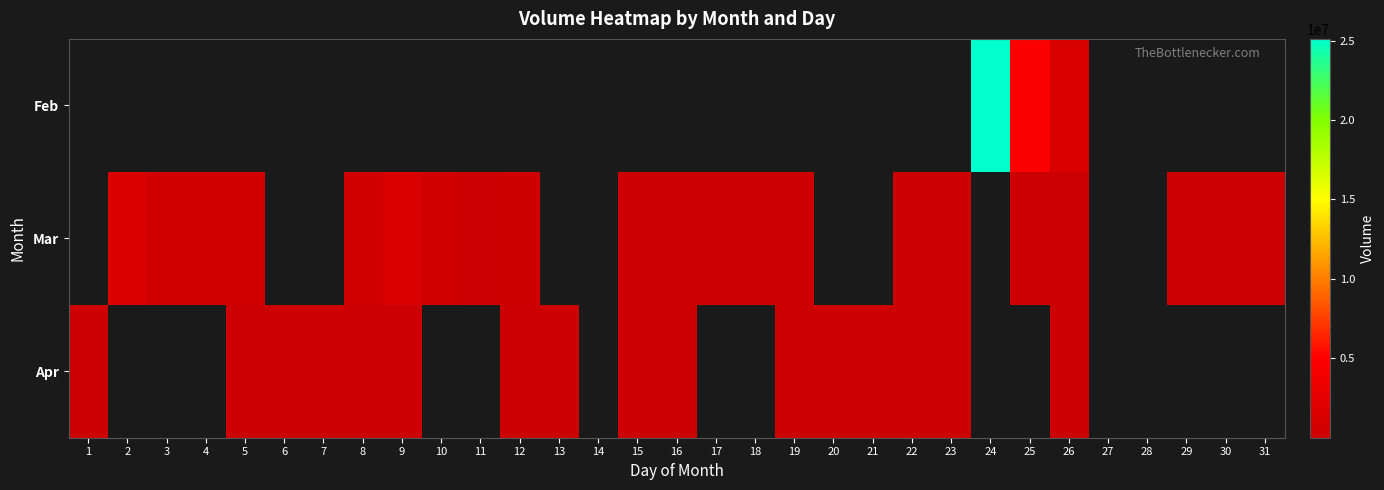

At 19, list the series in order from smallest to largest.

Feb, Apr, Mar